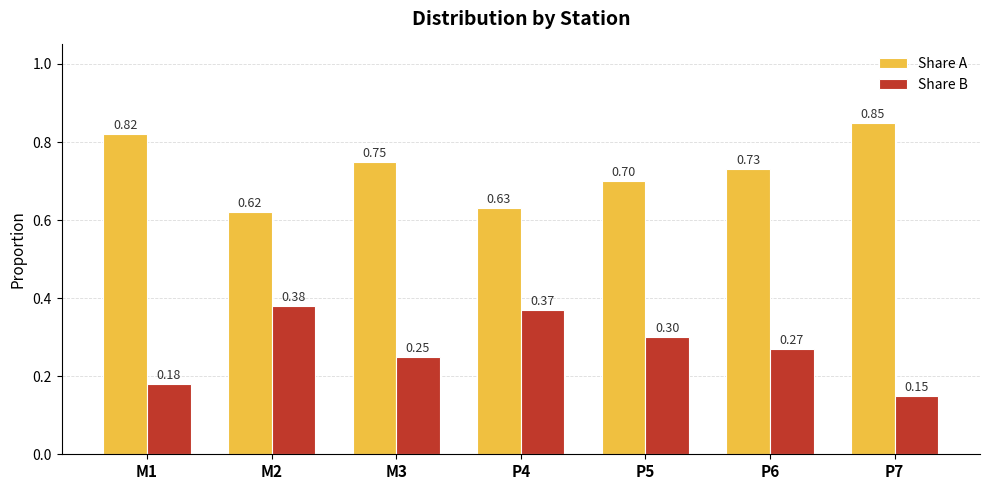

What is the spread (max minus min) of values at P7?

0.7